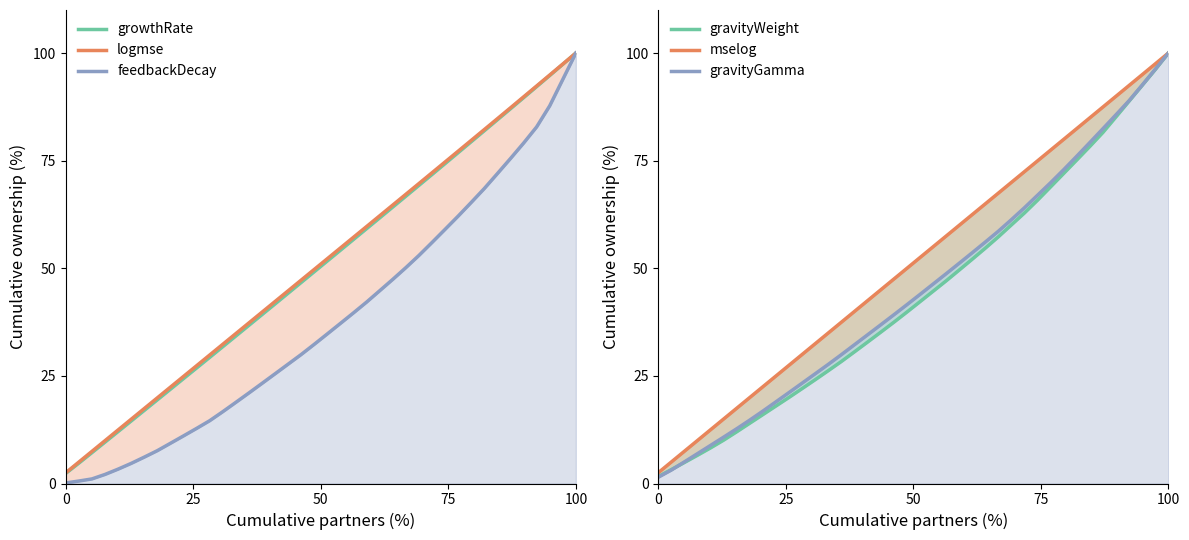

What is the smallest value displayed?

0.1